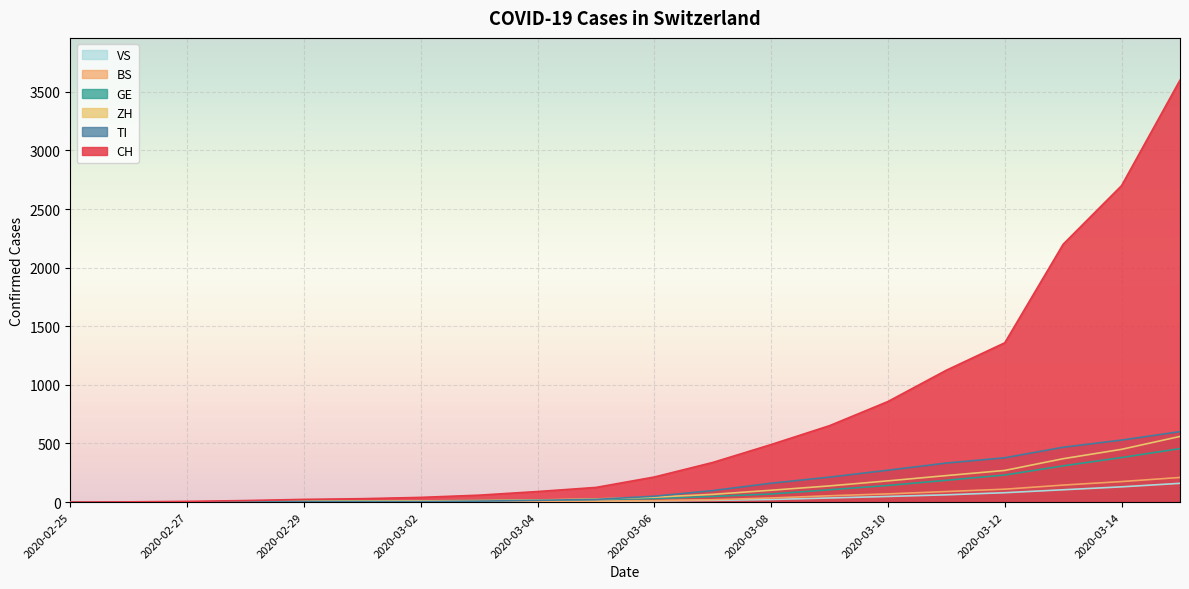

How many lines are shown in the chart?

6